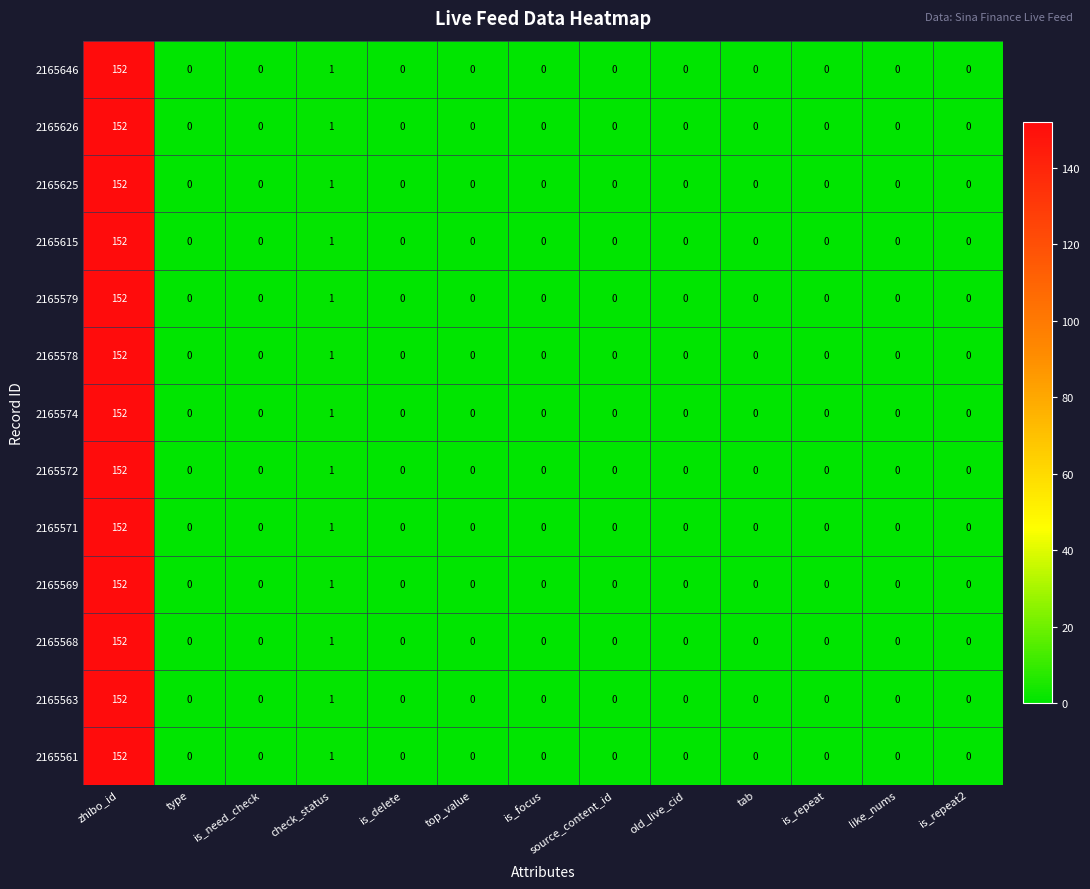

Is it true that 2165563 equals 0 at is_delete?

True